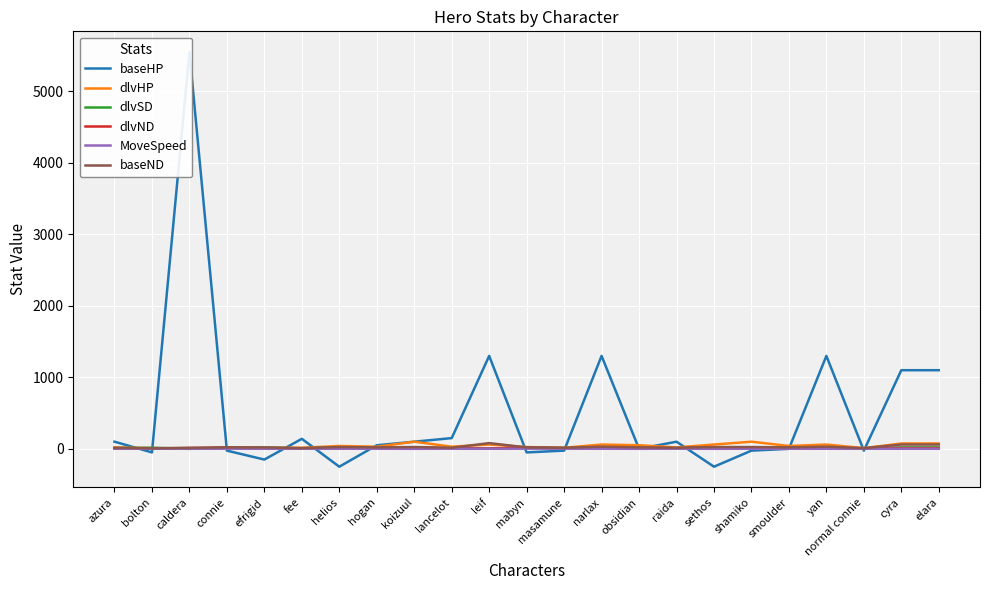

Where does the MoveSpeed series first go above 1?

azura